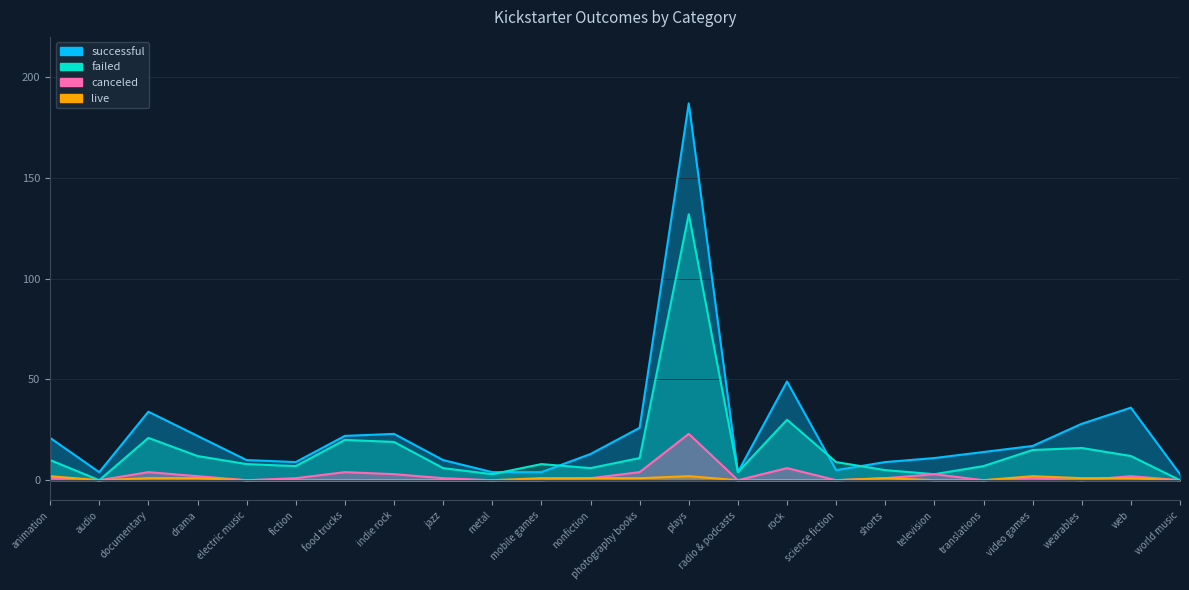

Which category has the lowest value across all series?

audio